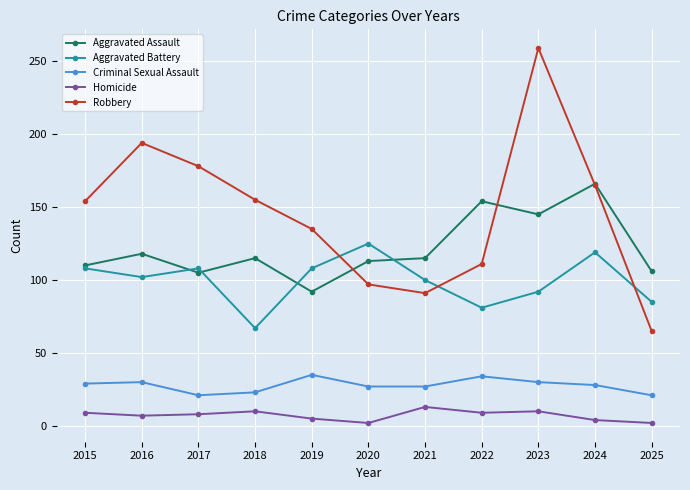

At how many categories does at least one series exceed 168?

3